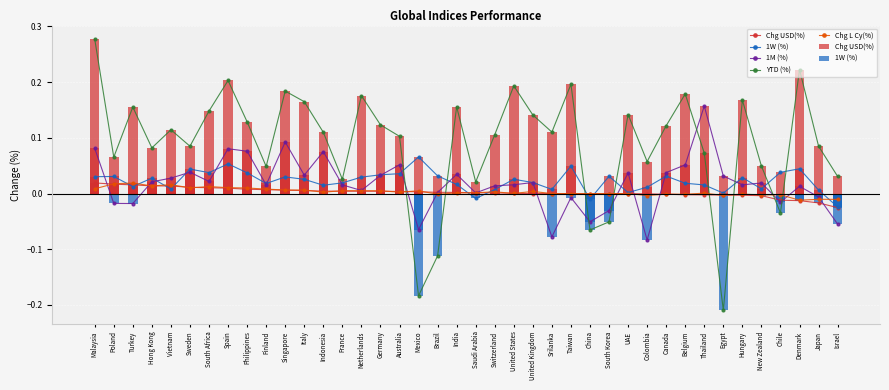

What are all the series names shown in the legend?

Chg USD(%), 1W (%), 1M (%), YTD (%), Chg L Cy(%)